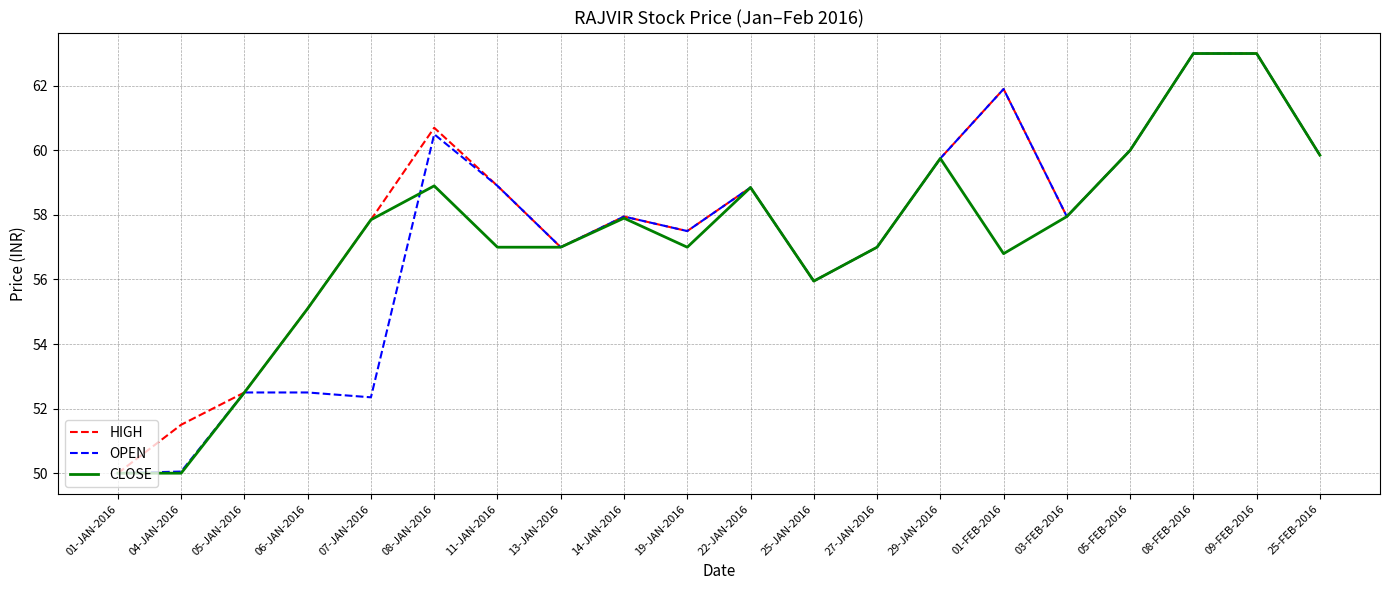

What is the difference between the second highest and minimum values in the CLOSE series?

13.0